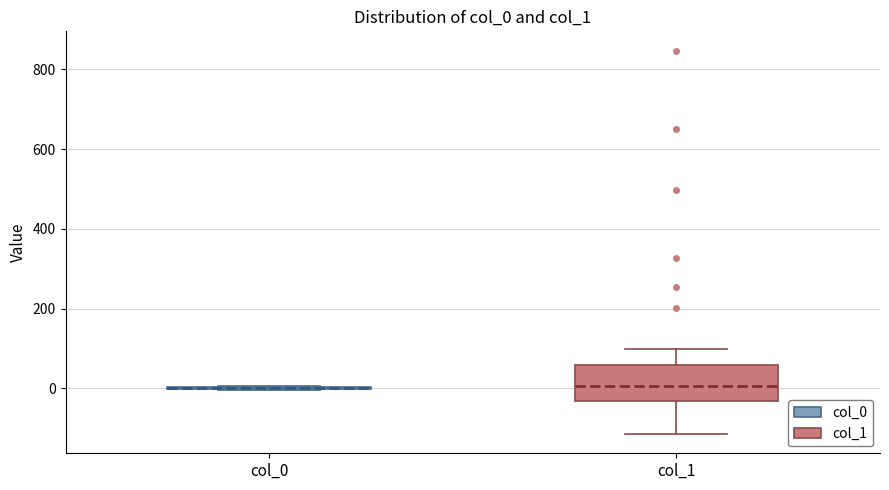

Reading left to right, read every box against the y-axis: the position of its median line, the range the box covers, and the ends of its whiskers. The values are not printed on the chart, so give them approximately, as read against the axis.

col_0: box collapsed to a line at 0, whiskers 0 to 0
col_1: median 0, box -40 to 60, whiskers -120 to 100